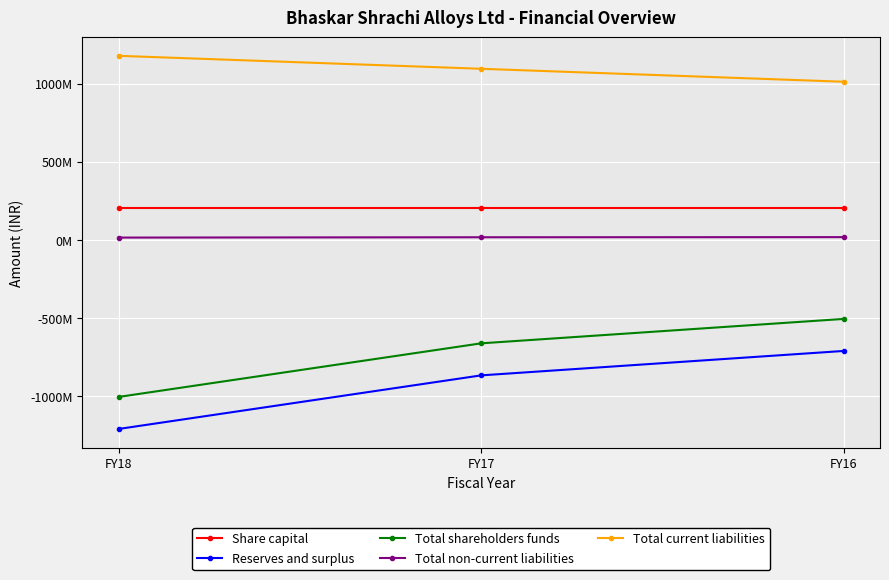

Does the chart have visible grid lines?

Yes